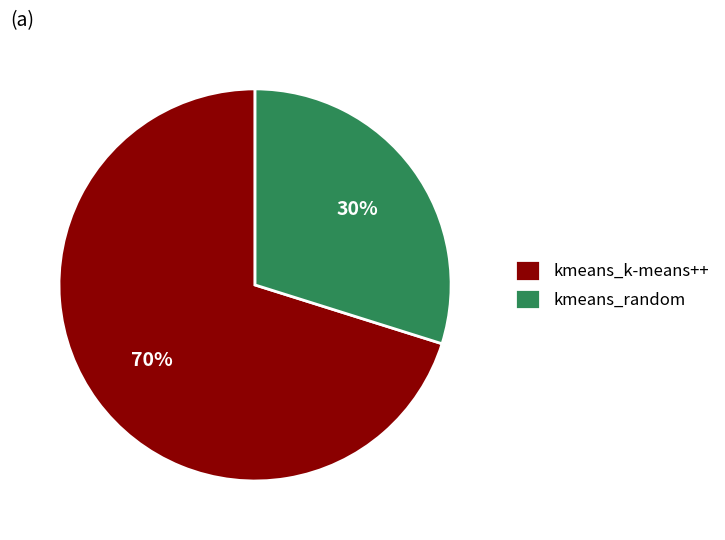

What is the smallest slice in the pie chart?

kmeans_random